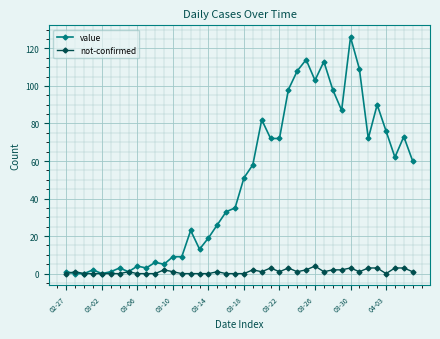

Reading left to right, transcribe all the data shown in this chart.

value: 1	0	0	2	0	1	3	1	4	3	6	5	9	9	23	13	19	26	33	35	51	58	82	72	72	98	108	114	103	113	98	87	126	109	72	90	76	62	73	60
not-confirmed: 0	1	0	0	0	0	0	1	0	0	0	2	1	0	0	0	0	1	0	0	0	2	1	3	1	3	1	2	4	1	2	2	3	1	3	3	0	3	3	1